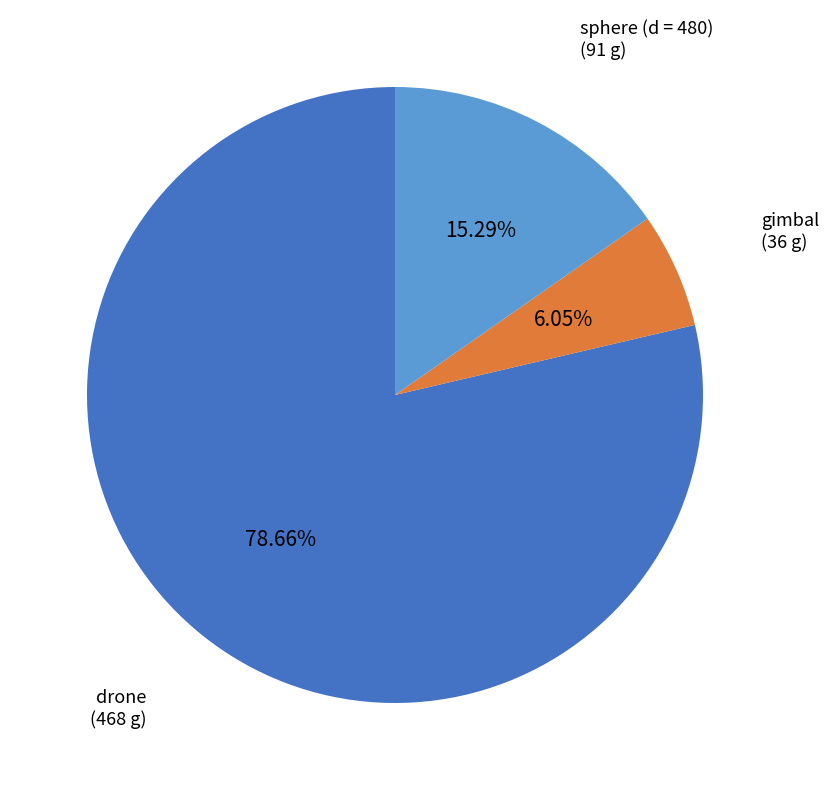

Does any single category account for the majority?

Yes